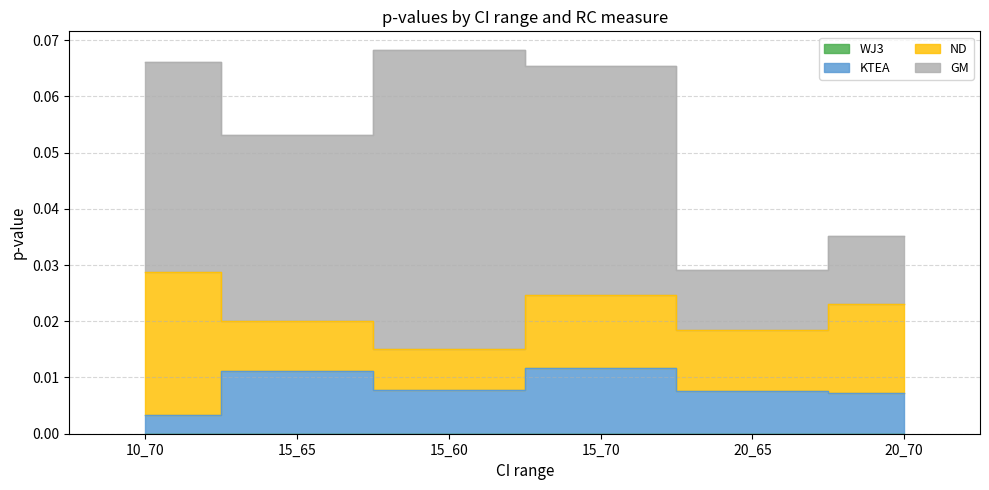

Which label corresponds to the smallest value in the chart?

15_60